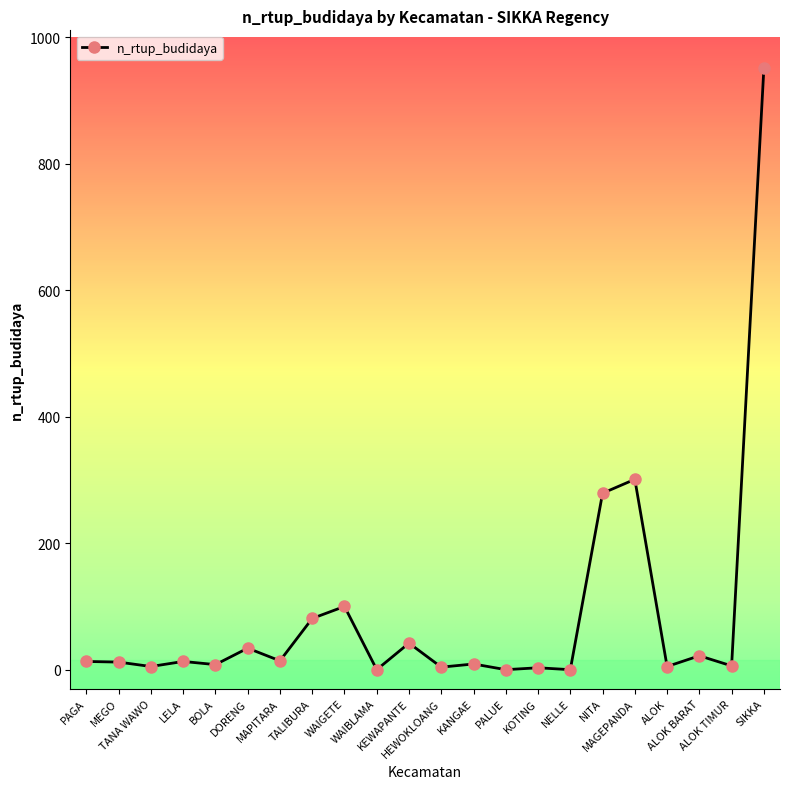

Approximately how many times larger is the value at TALIBURA compared to BOLA?

10.1